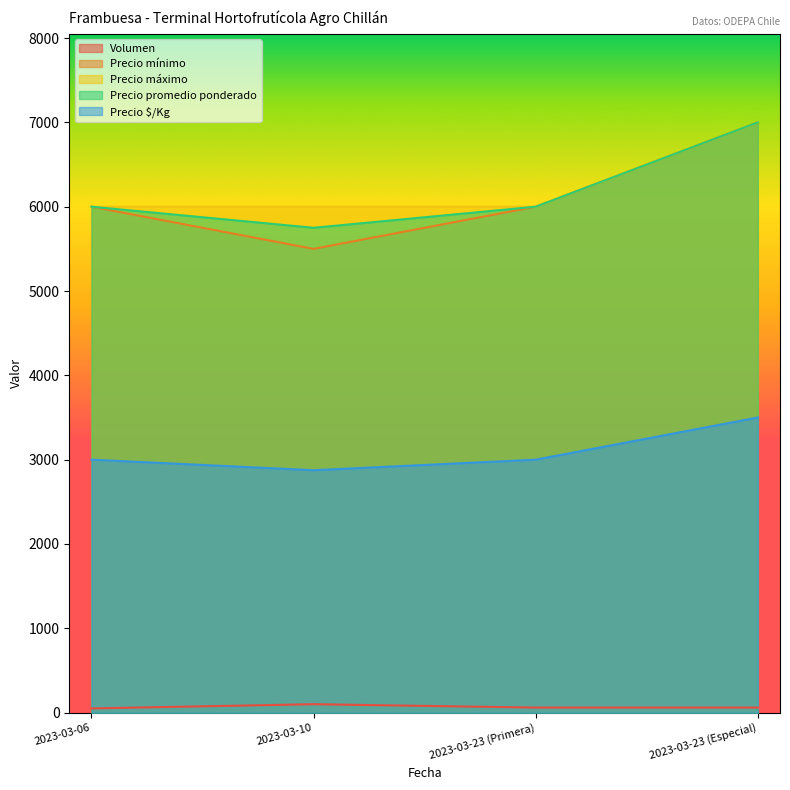

Rank the series at 2023-03-06 from lowest to highest value.

Volumen, Precio $/Kg, Precio mínimo, Precio máximo, Precio promedio ponderado